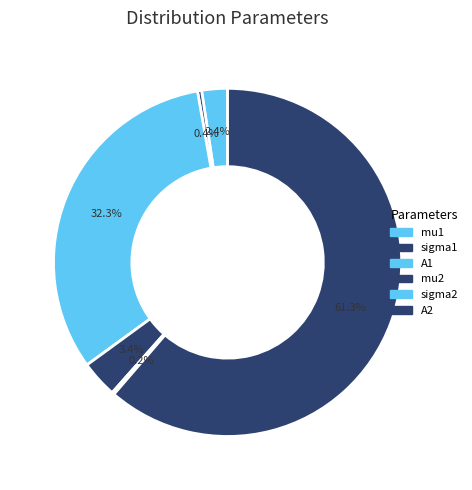

To the nearest percent, what is the difference between the largest and smallest slice percentages?

61%